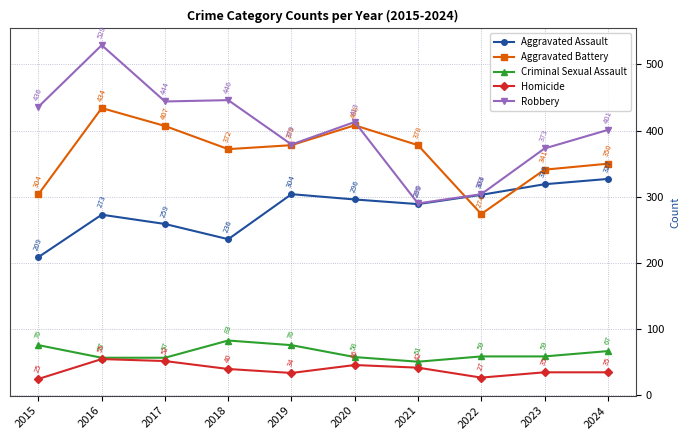

True or false: Aggravated Battery has a value of 131 at 2023.

False